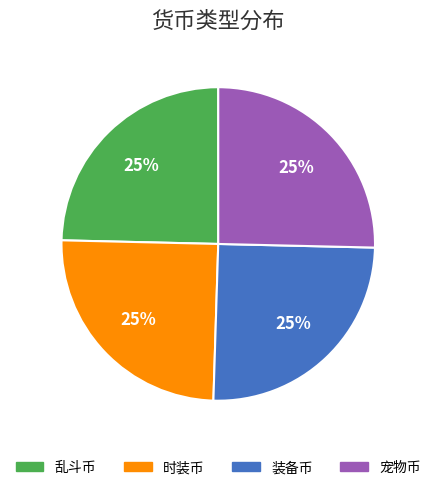

To the nearest percent, what is the average slice percentage?

25%